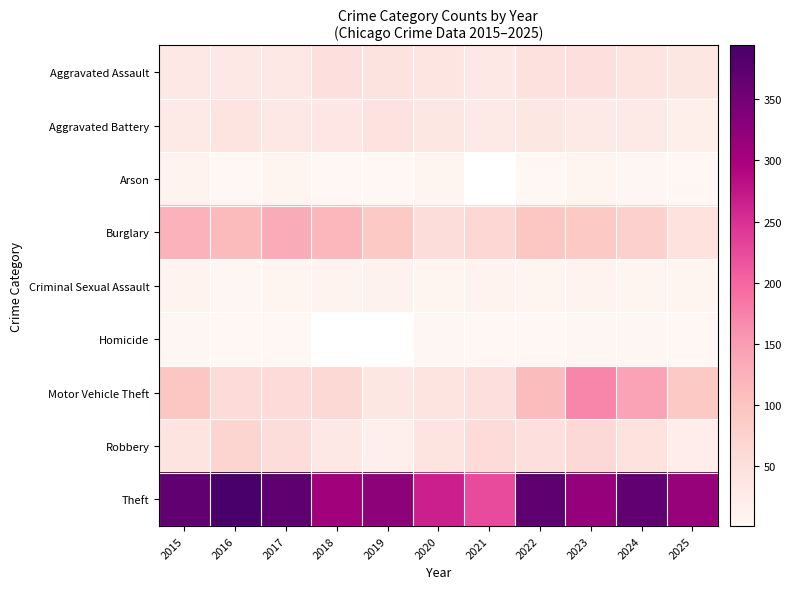

What is the sum of all Burglary values?

1010.0